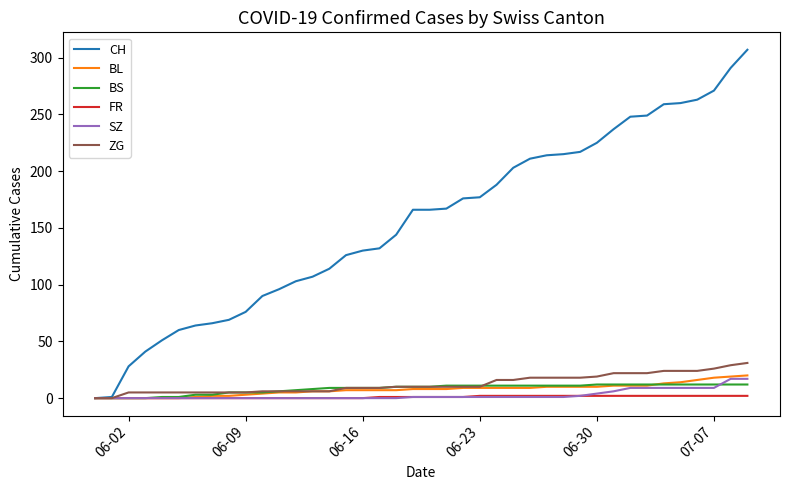

How many lines are shown in the chart?

6